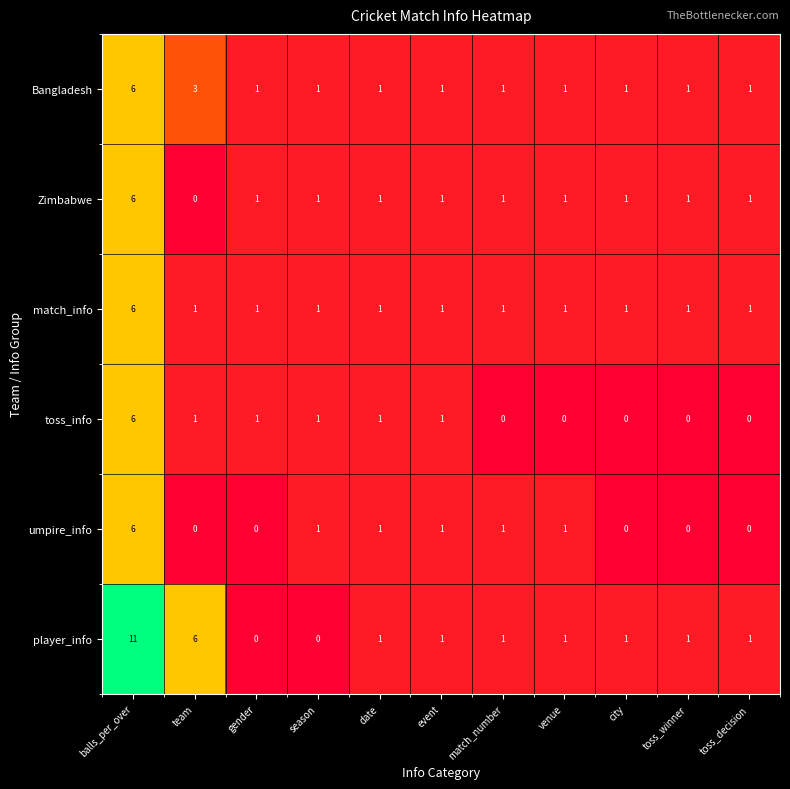

Between balls_per_over and match_number, which series saw the biggest shift?

player_info